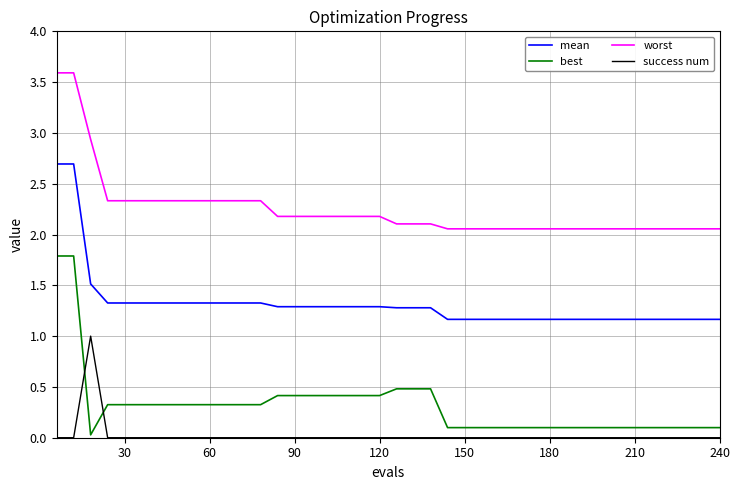

Rank the series by their maximum value, from highest to lowest.

worst, mean, best, success num